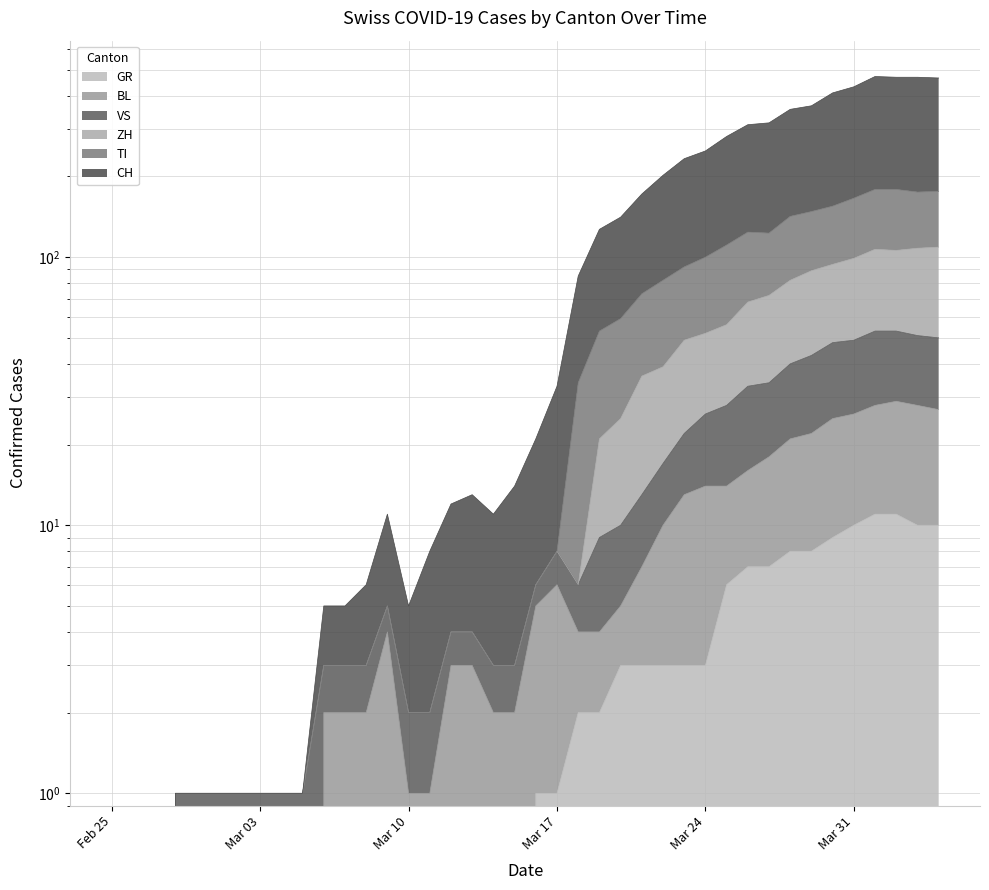

Which series has the largest total across all categories?

CH